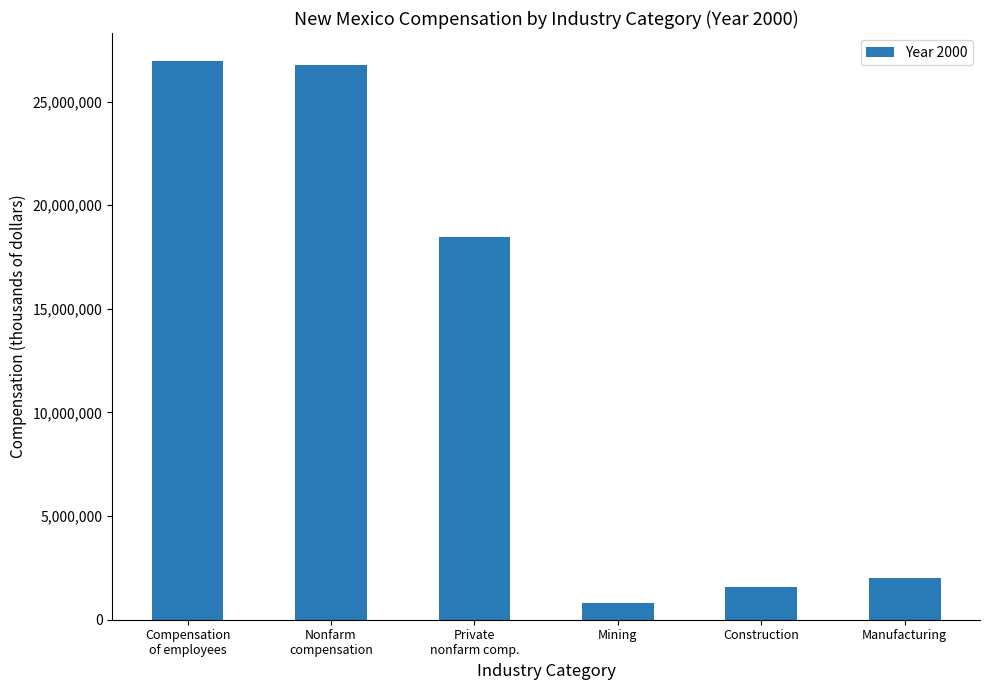

What is the change in value from Mining to Construction?

+752036